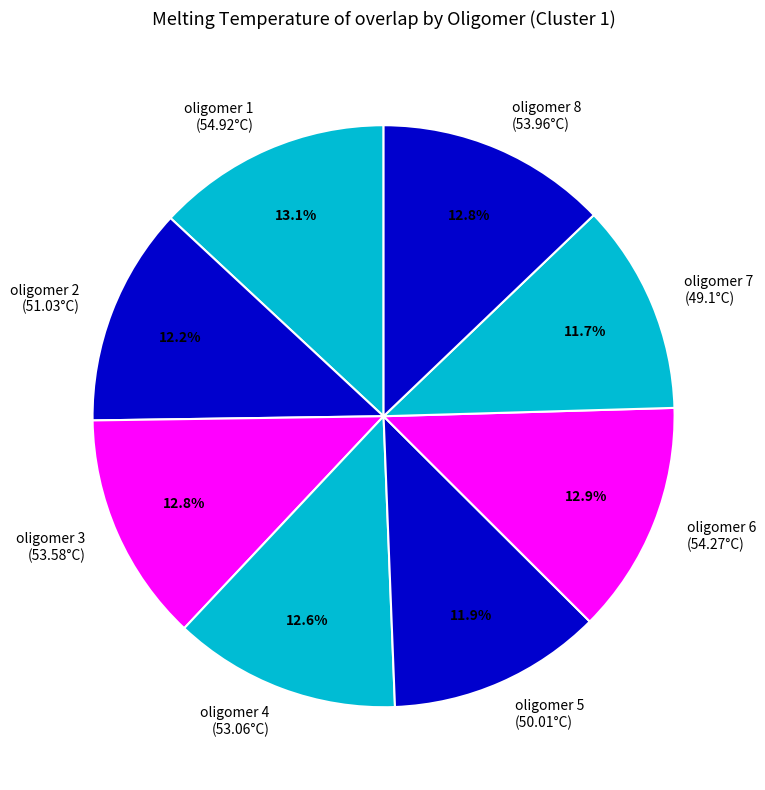

Does any single category account for the majority?

No